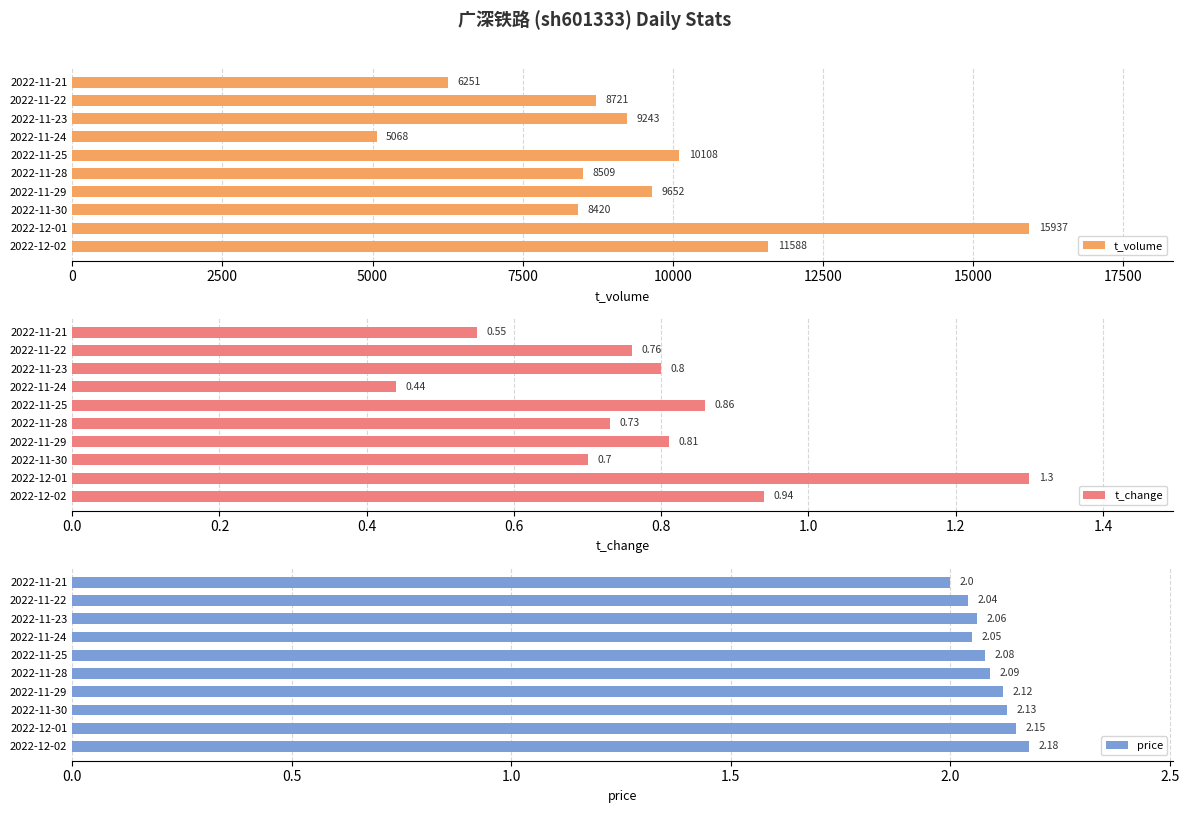

What is the highest value of the t_volume series?

15937